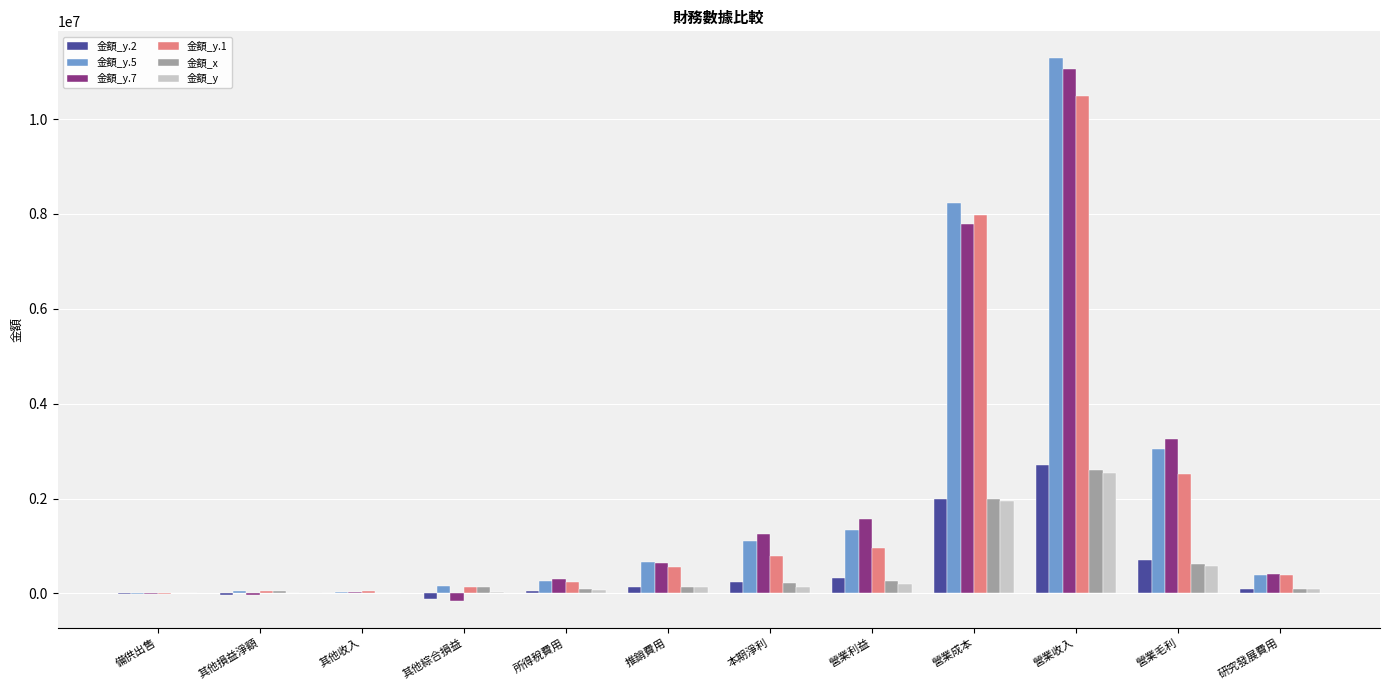

What is the sum of all 金額_y.2 values?

6101650